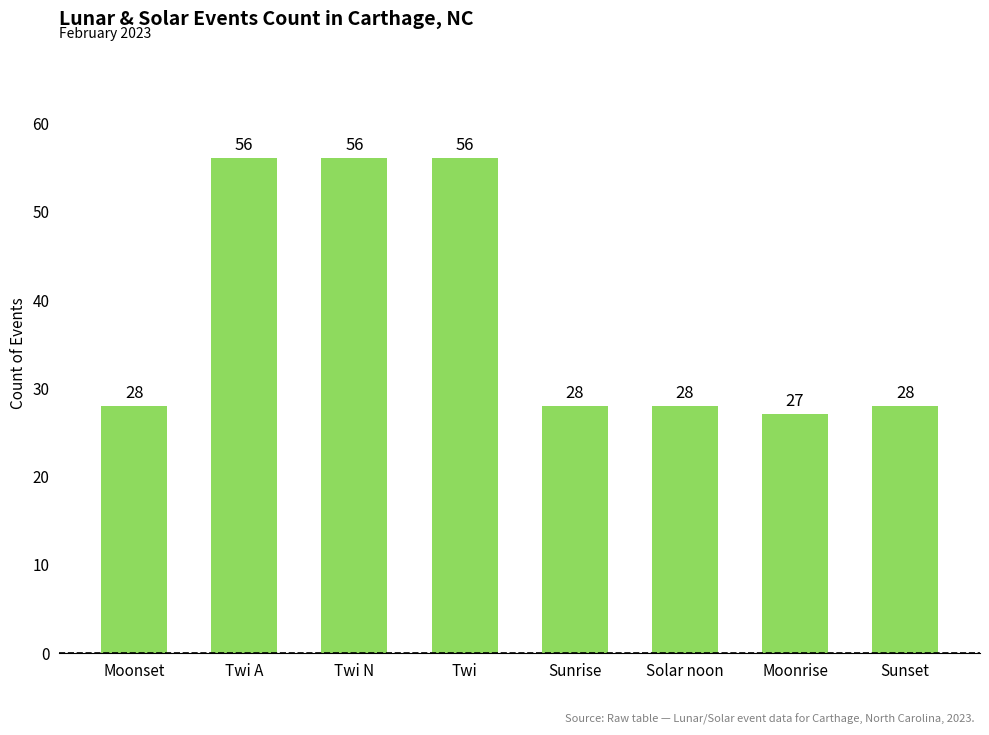

What value does the data have at Solar noon, to the nearest 10?

30